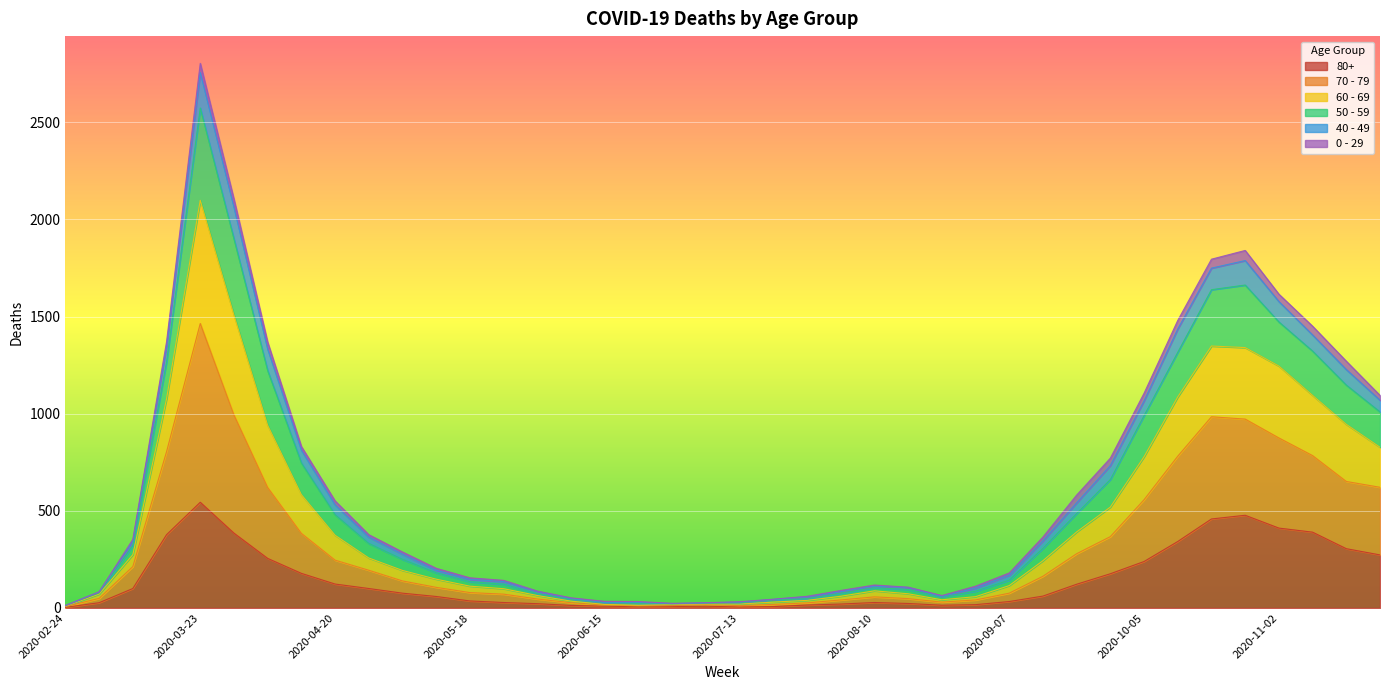

What are all the series names shown in the legend?

80+, 70 - 79, 60 - 69, 50 - 59, 40 - 49, 0 - 29